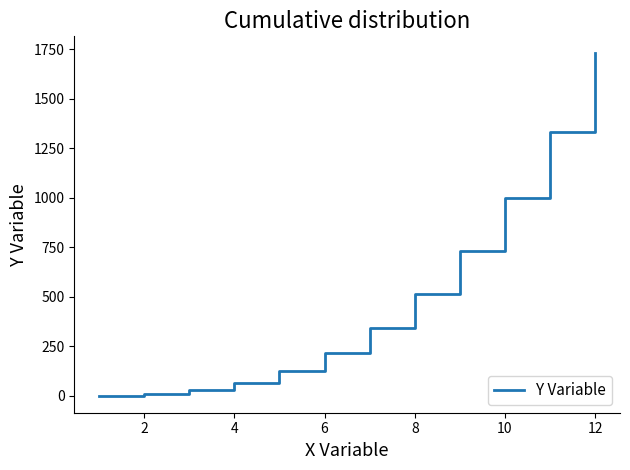

What is the maximum value shown in the chart?

1728